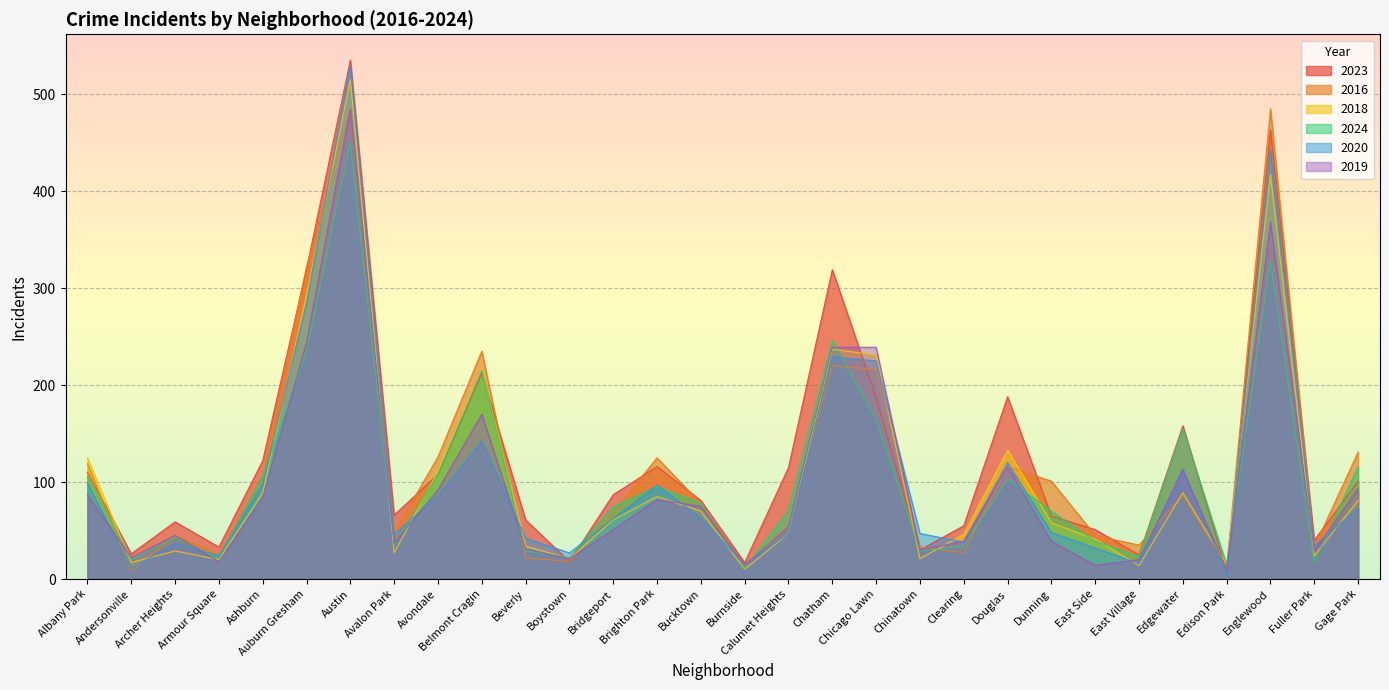

List the series in order of their peak value, lowest first.

2024, 2016, 2019, 2018, 2020, 2023